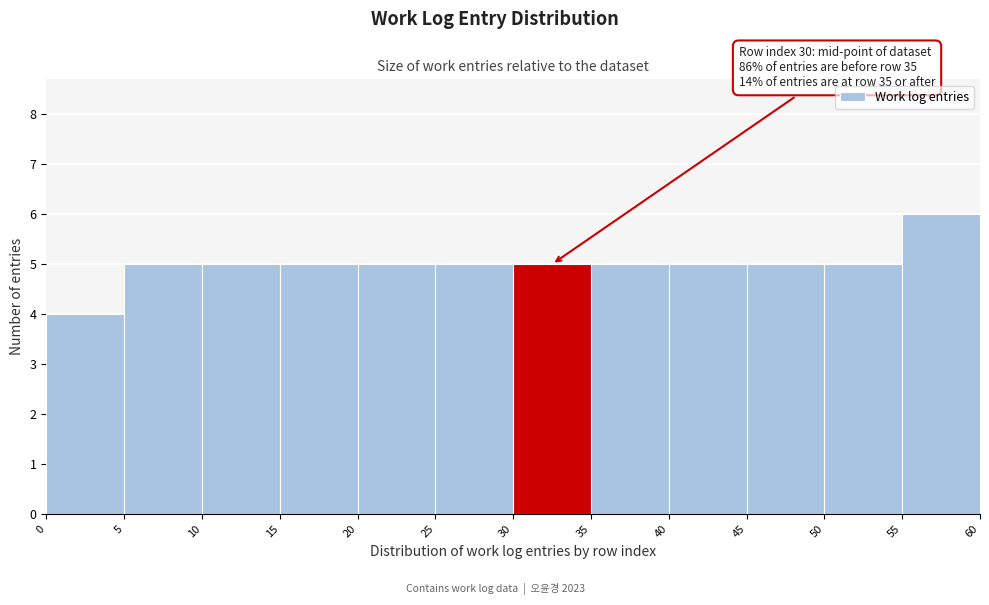

Which range on the x-axis has the tallest bar?

55 to 60